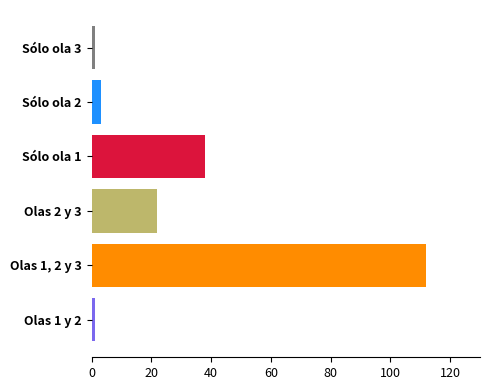

Where is the data nearest to the value 56?

Sólo ola 1